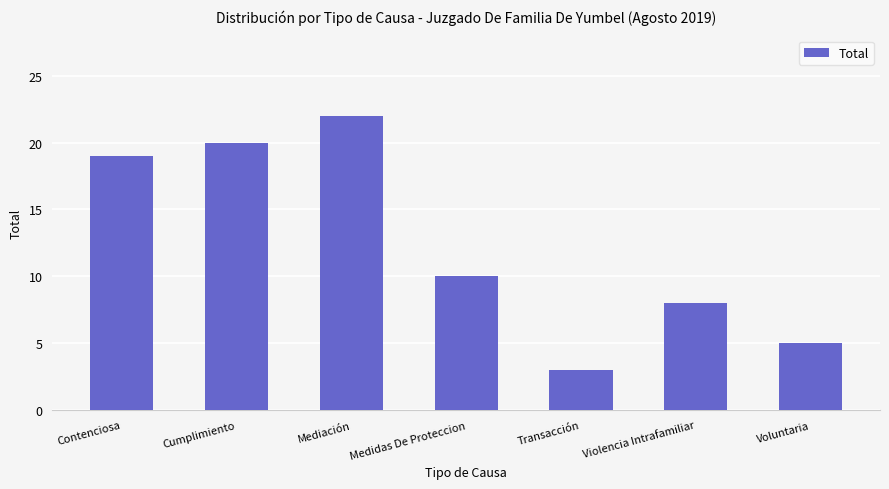

What is the difference between the maximum and second lowest values?

17